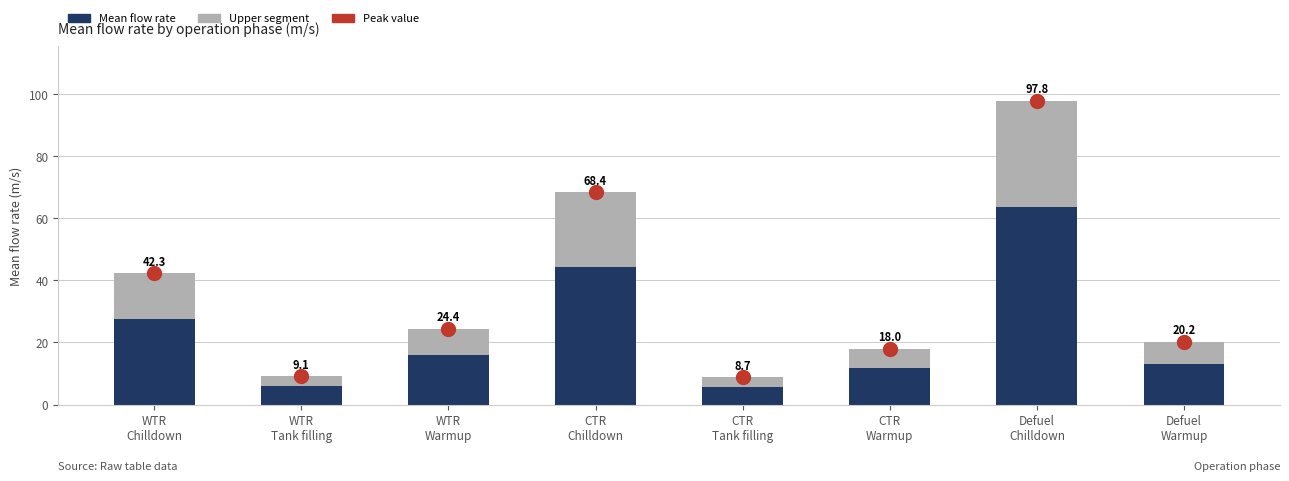

Is it true that the value at WTR
Tank filling is 4.5?

False